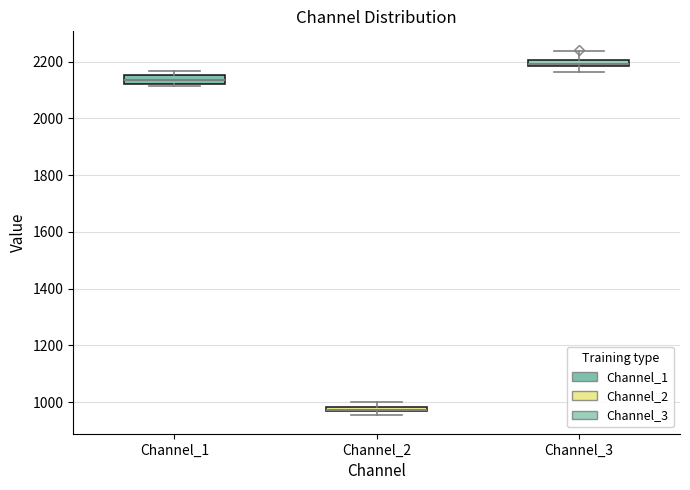

Where is the upper edge of the box for Channel_2 on the y-axis? The values are not printed on the chart, so give them approximately, as read against the axis.

980